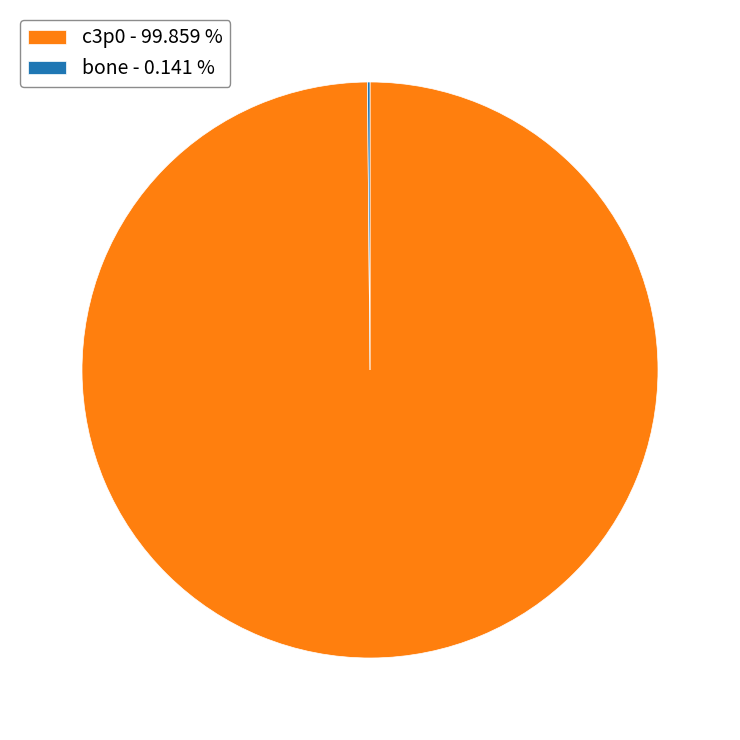

Is c3p0 - 99.859 % the majority of the pie?

Yes